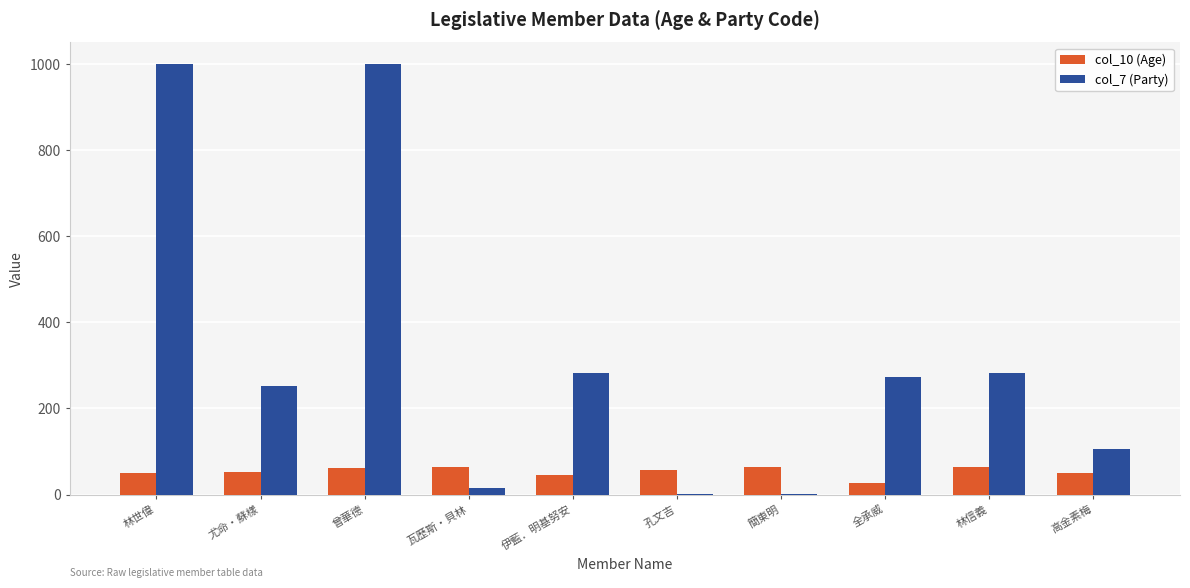

Between 尤命‧蘇樣 and 林信義, which series saw the biggest shift?

col_7 (Party)